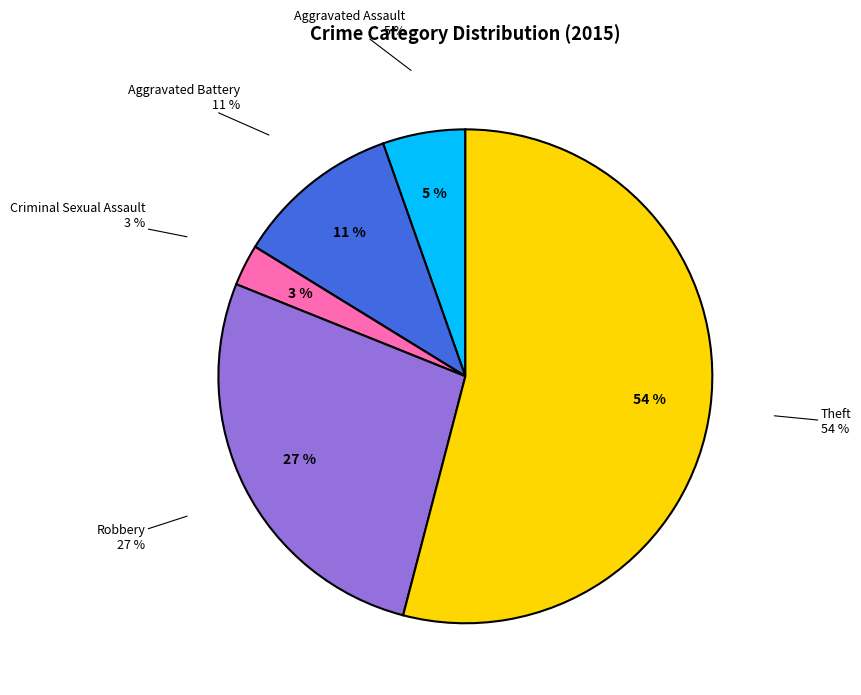

Is there any slice that represents more than half of the pie?

Yes